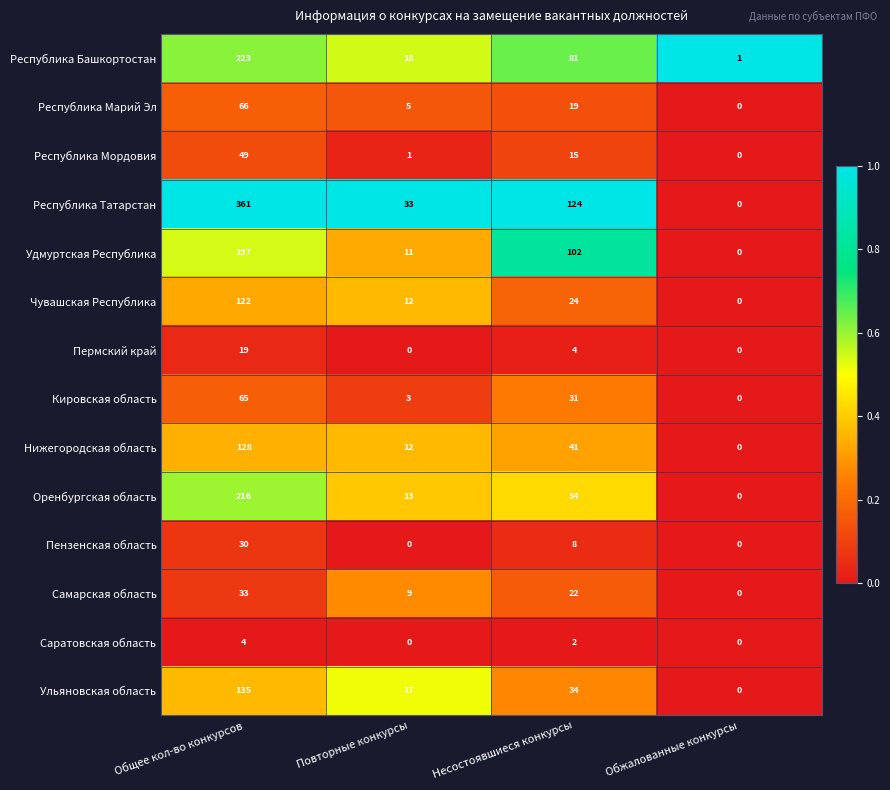

Is the value of Республика Татарстан at Обжалованные конкурсы greater than the value of Республика Башкортостан at Общее кол-во конкурсов?

No